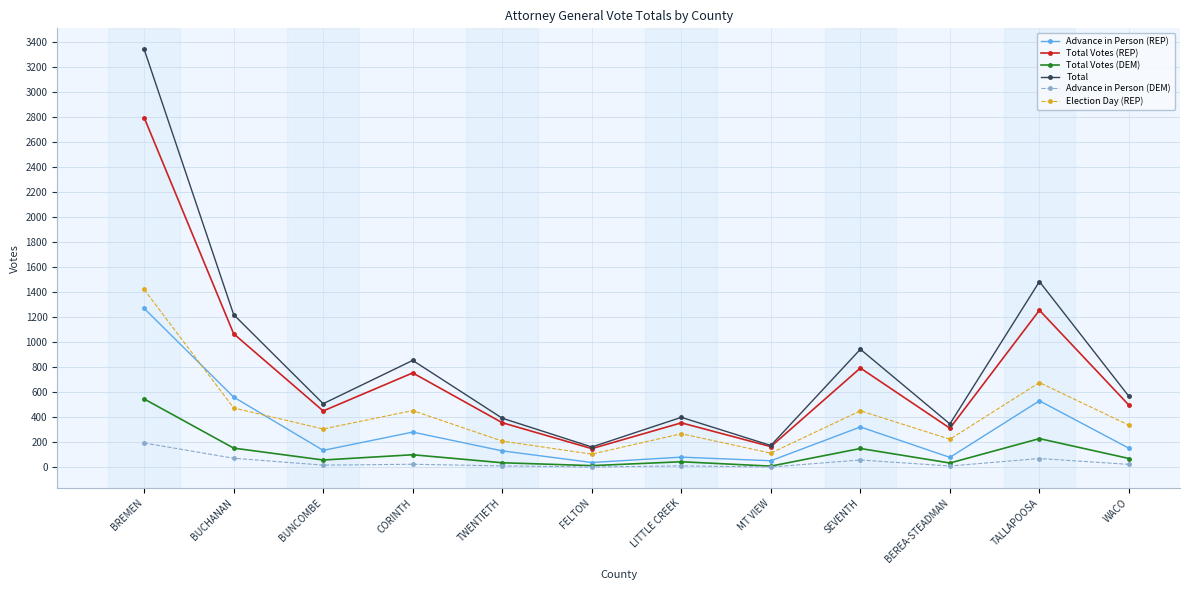

What is the smallest value displayed?

2